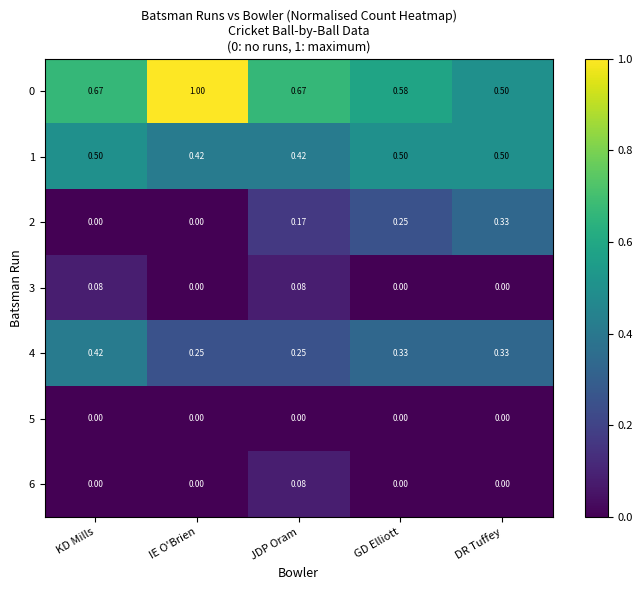

At which label is 0 closest to 0?

DR Tuffey